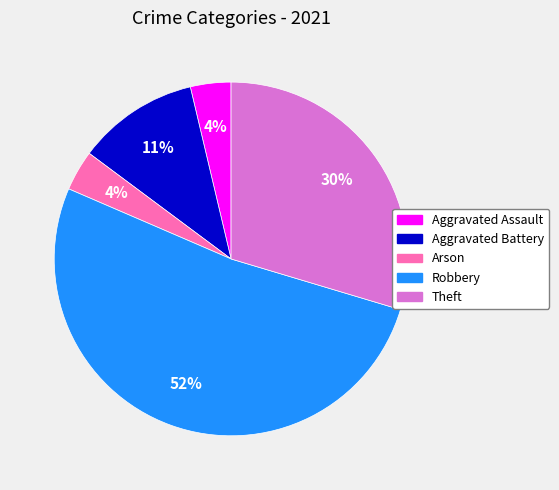

Is it true that Aggravated Assault is 4% of the pie?

True